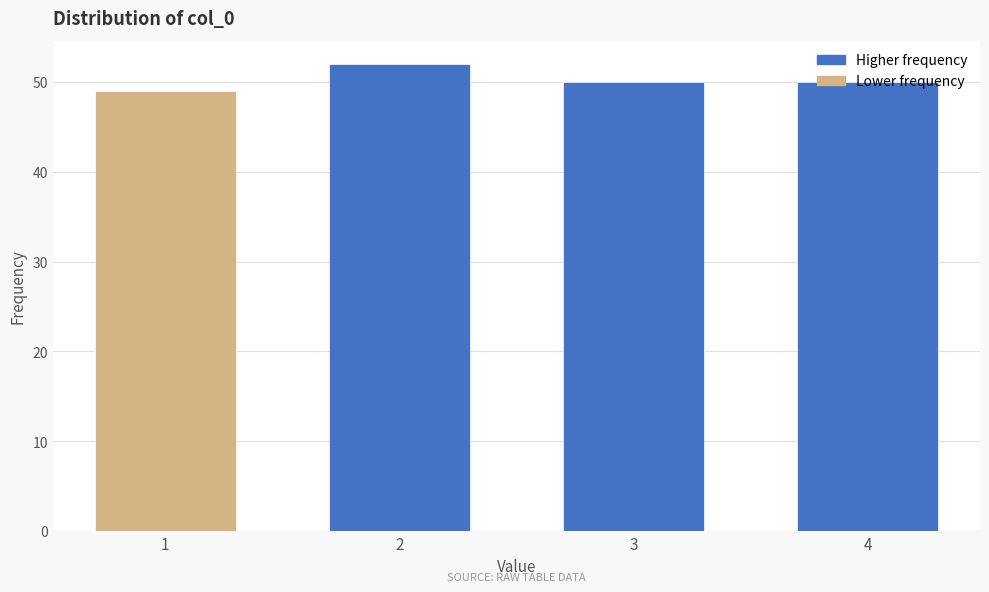

What is the smallest value displayed?

49